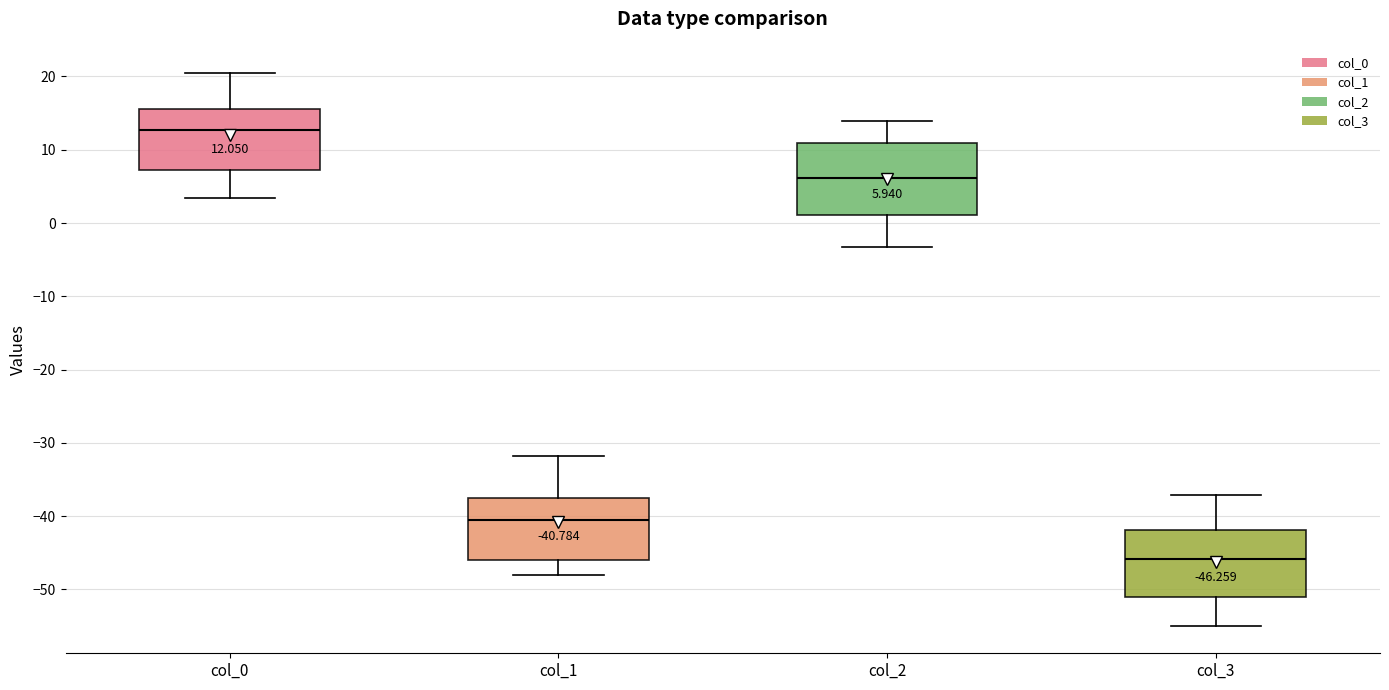

Which box has the highest median line?

col_0